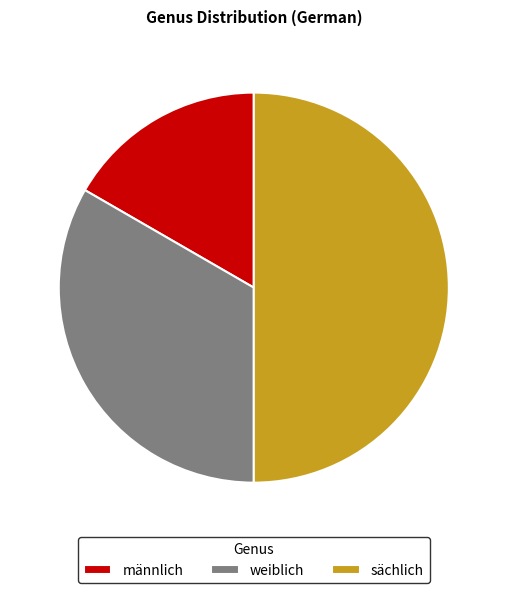

To the nearest percent, what portion does weiblich represent?

33%